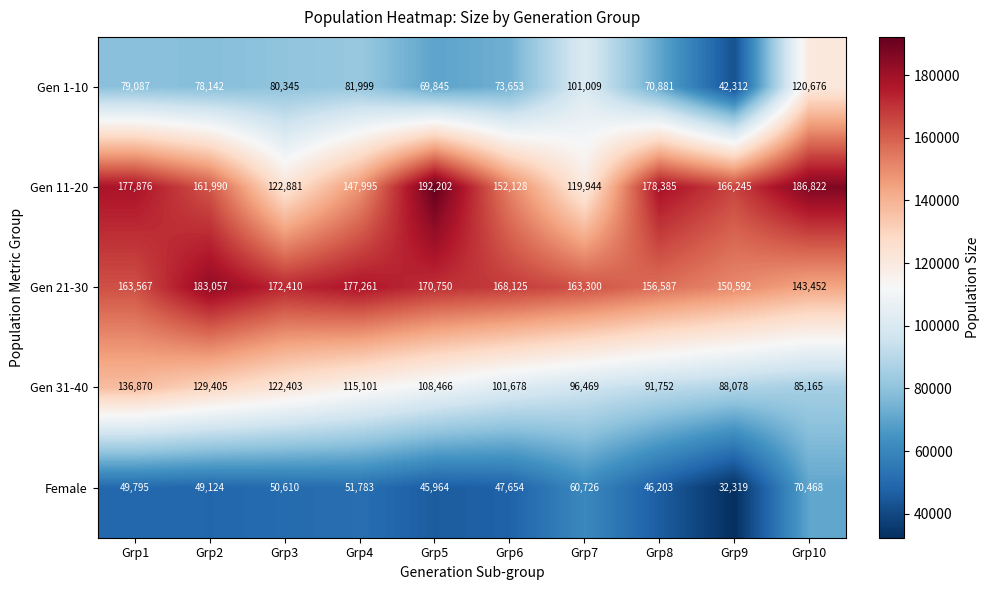

Is it true that Female equals 51783 at Grp4?

True